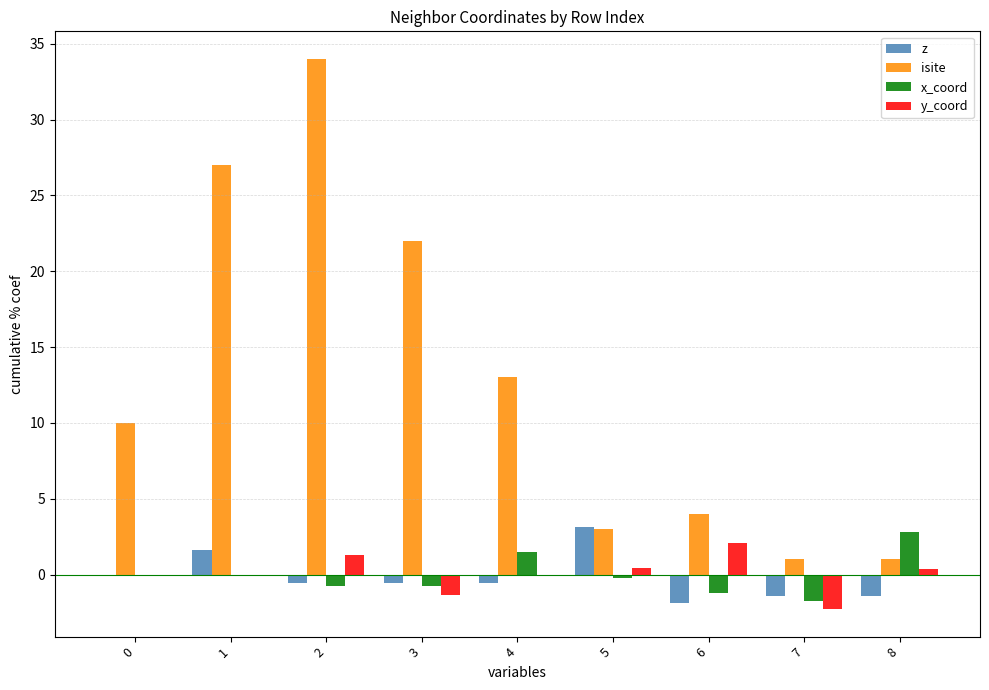

What is the maximum value for z?

3.1